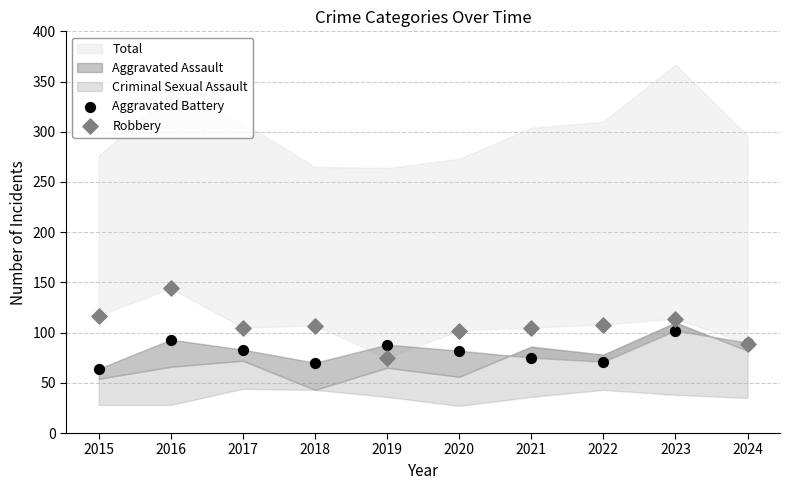

Which series contains the highest Y value?

Robbery